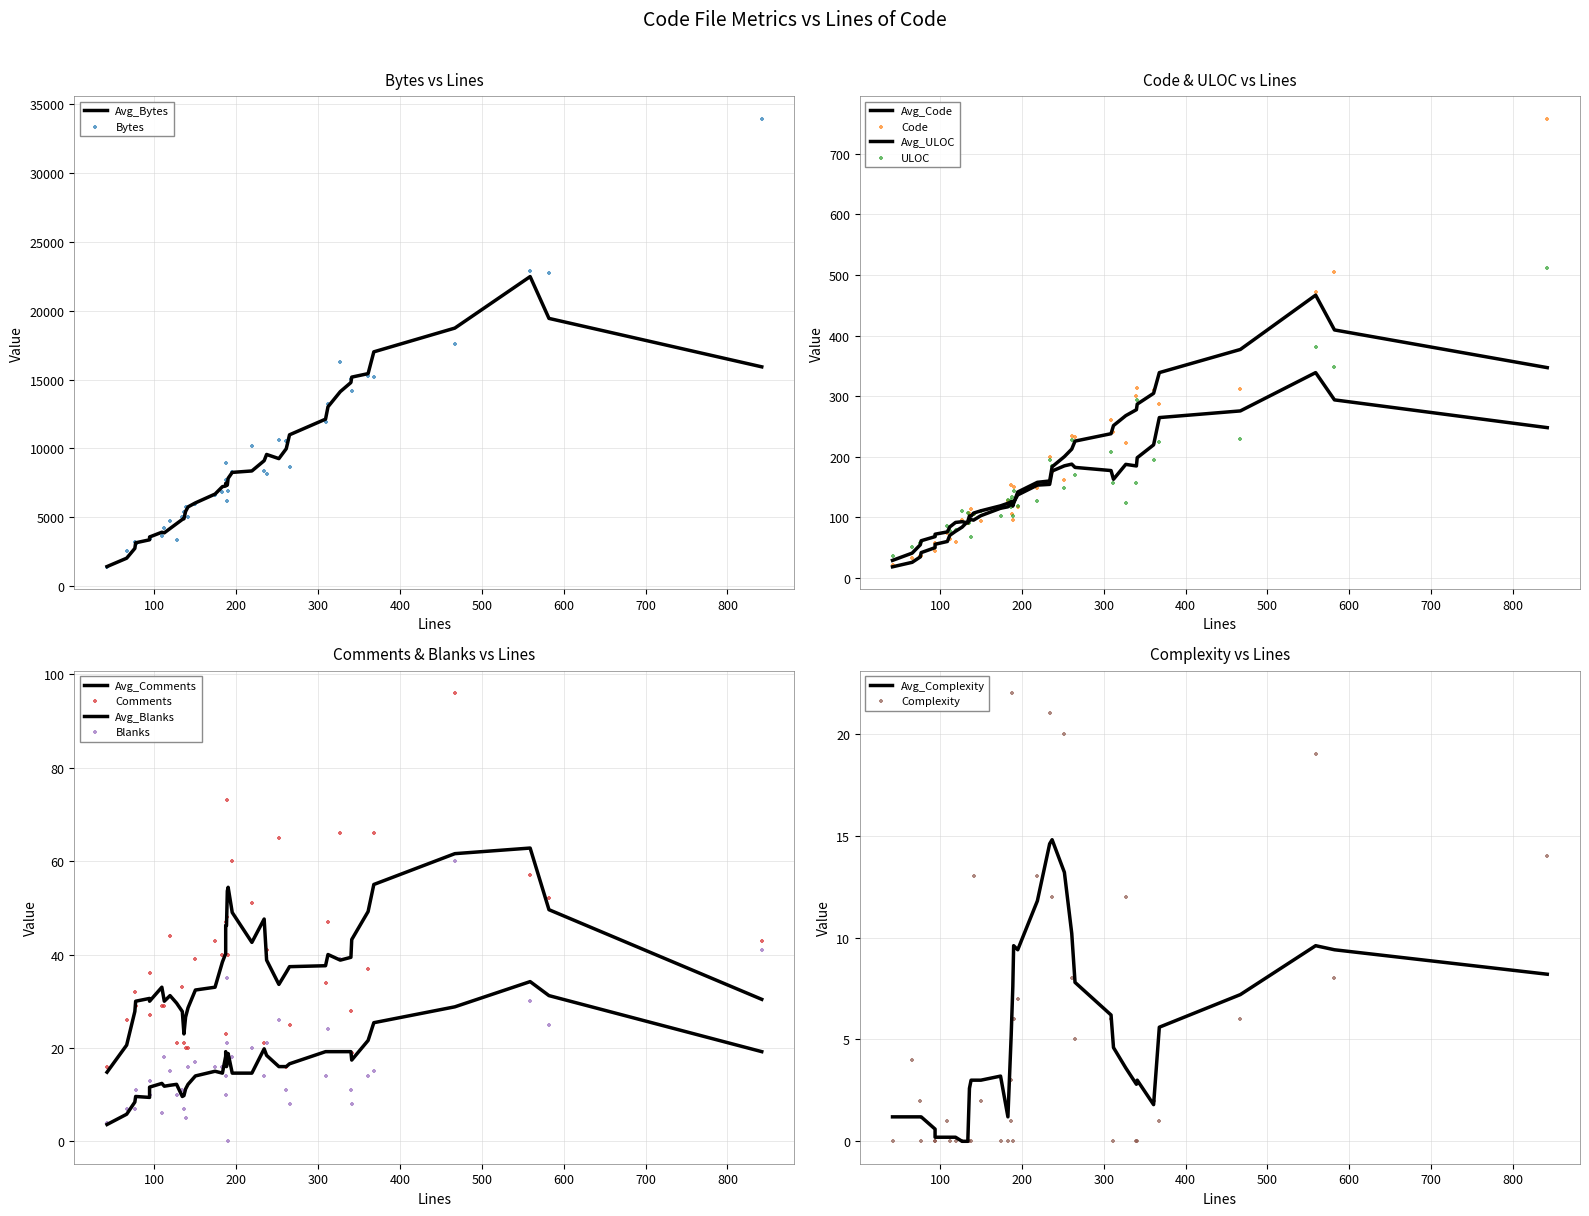

Is the value of Bytes at 27 greater than the value of Comments at 33?

Yes